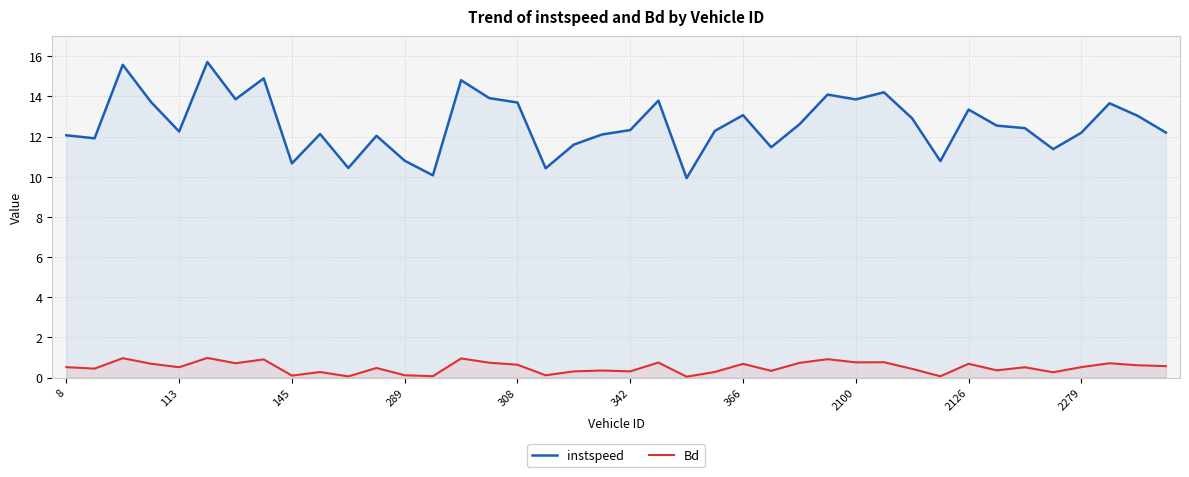

Count the number of categories in the chart.

40